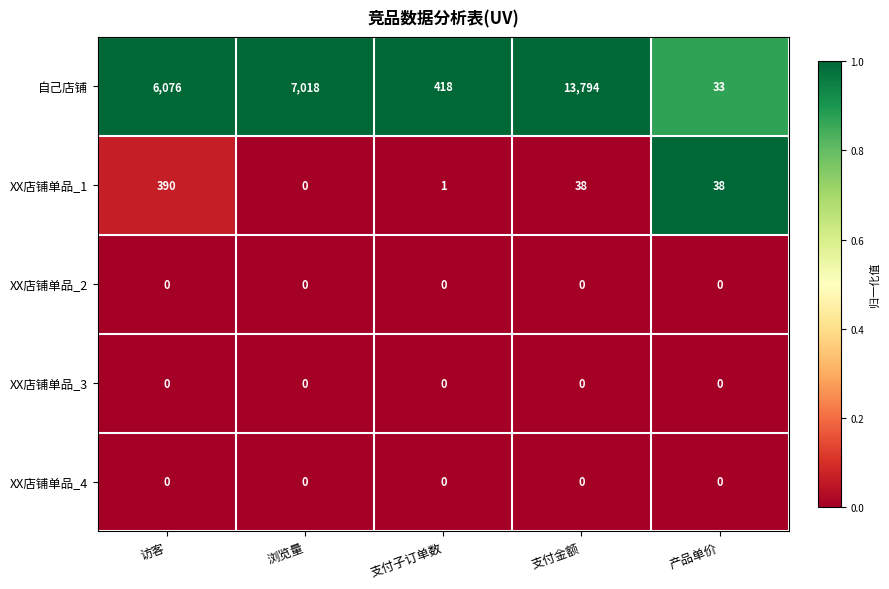

The value of 自己店铺 at 浏览量 is 12401. True or false?

False